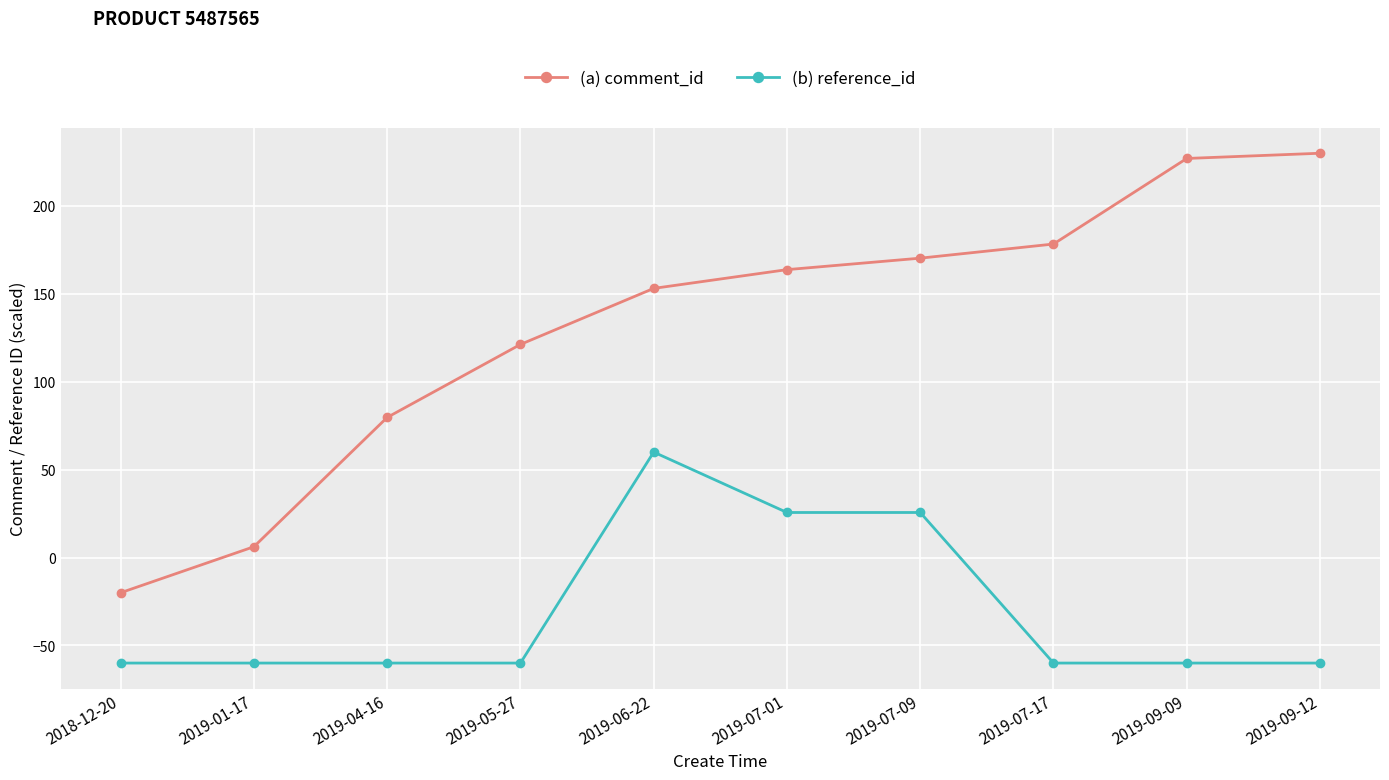

Which series has the widest spread of values?

(a) comment_id